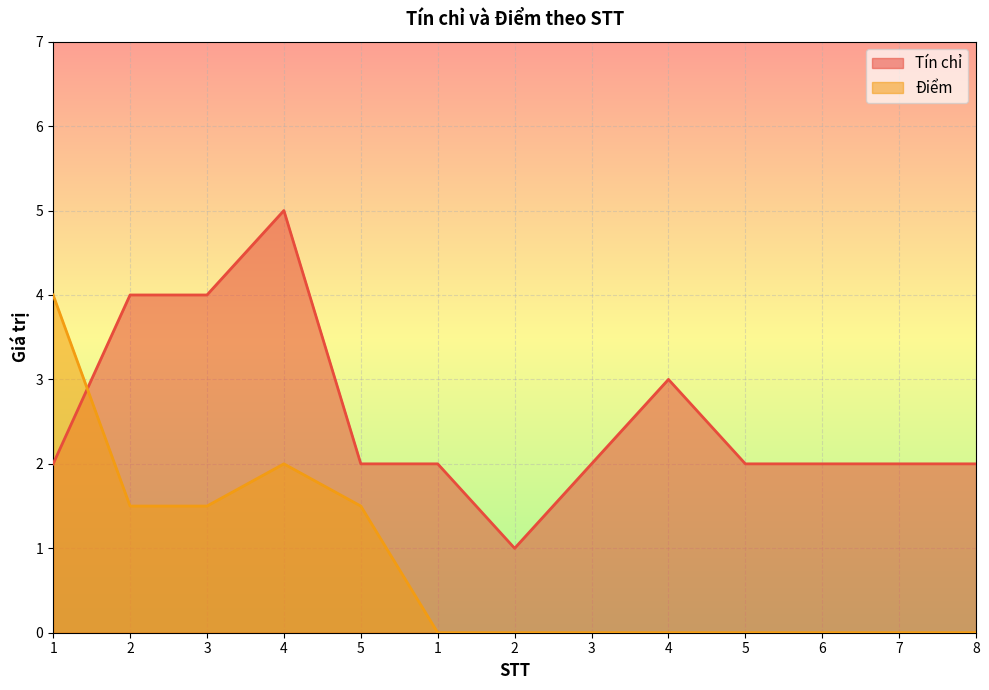

How many lines are shown in the chart?

2